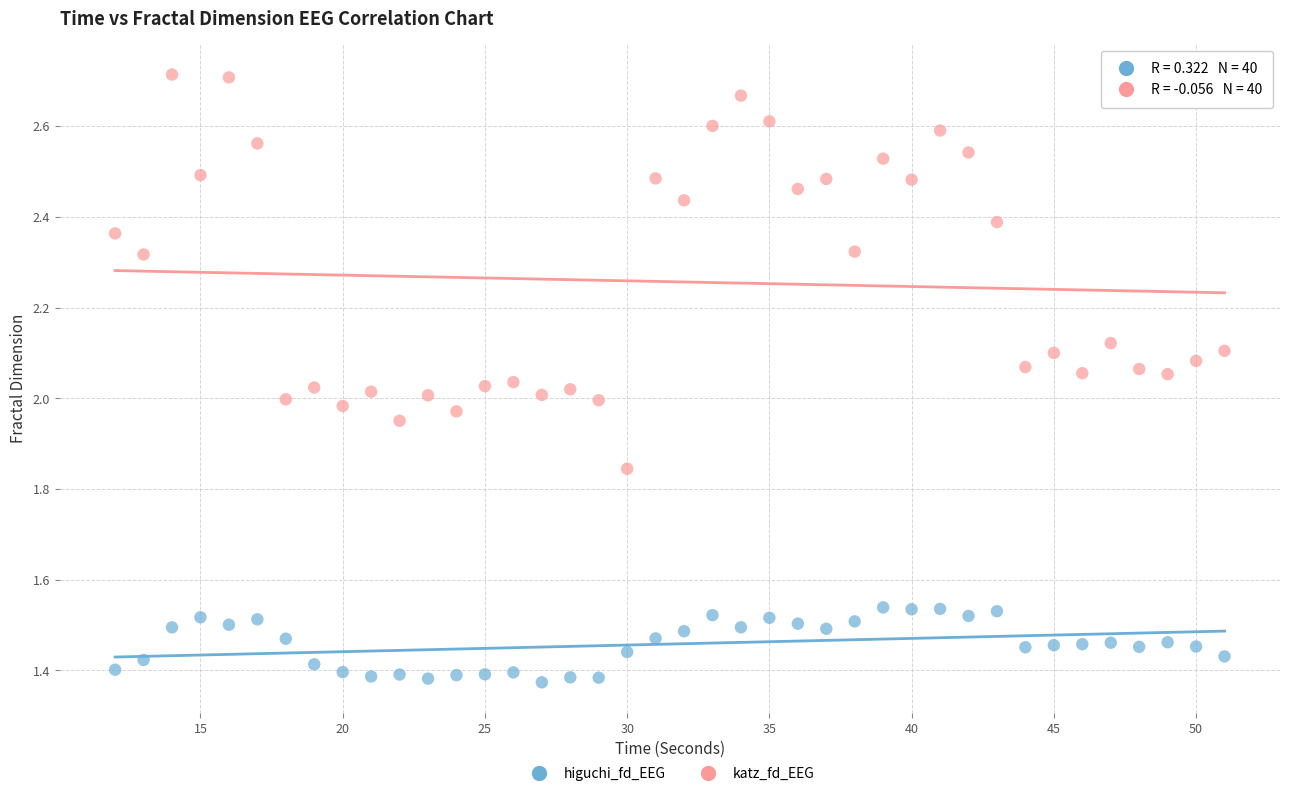

Across all data points, what is the range of Y values (max minus min)?

1.3